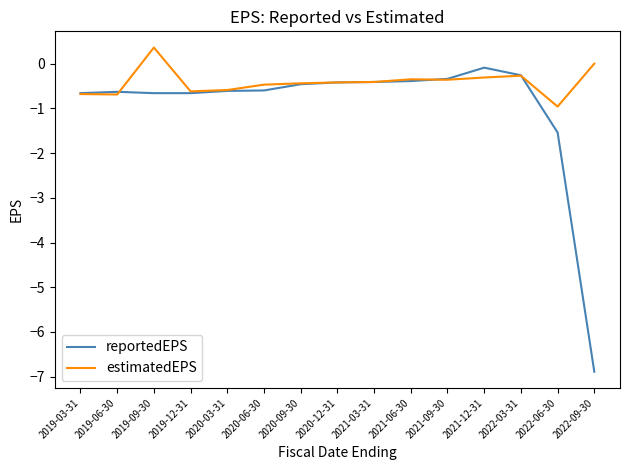

Which series changed the most between 2020-06-30 and 2021-12-31?

reportedEPS